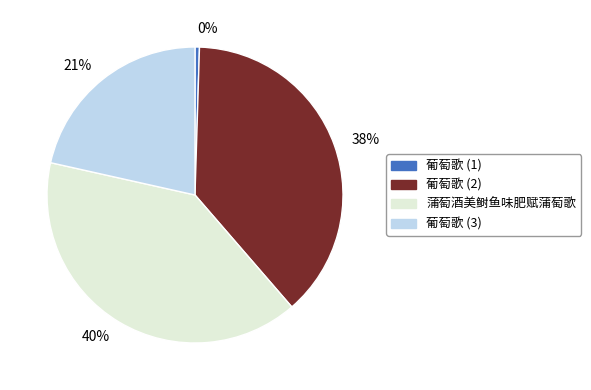

Which slice is the smallest?

葡萄歌 (1)